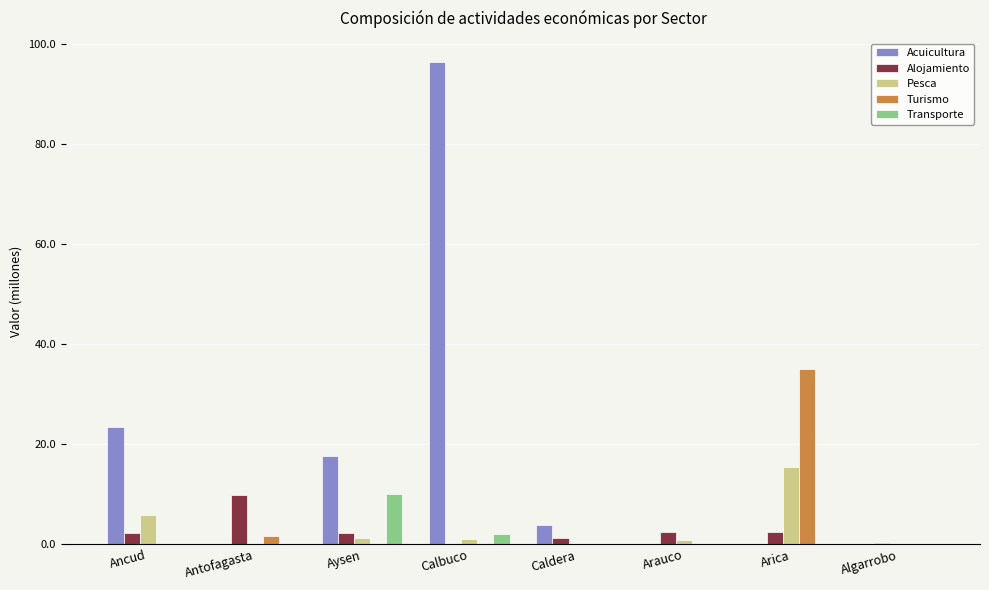

What are all the series names shown in the legend?

Acuicultura, Alojamiento, Pesca, Turismo, Transporte